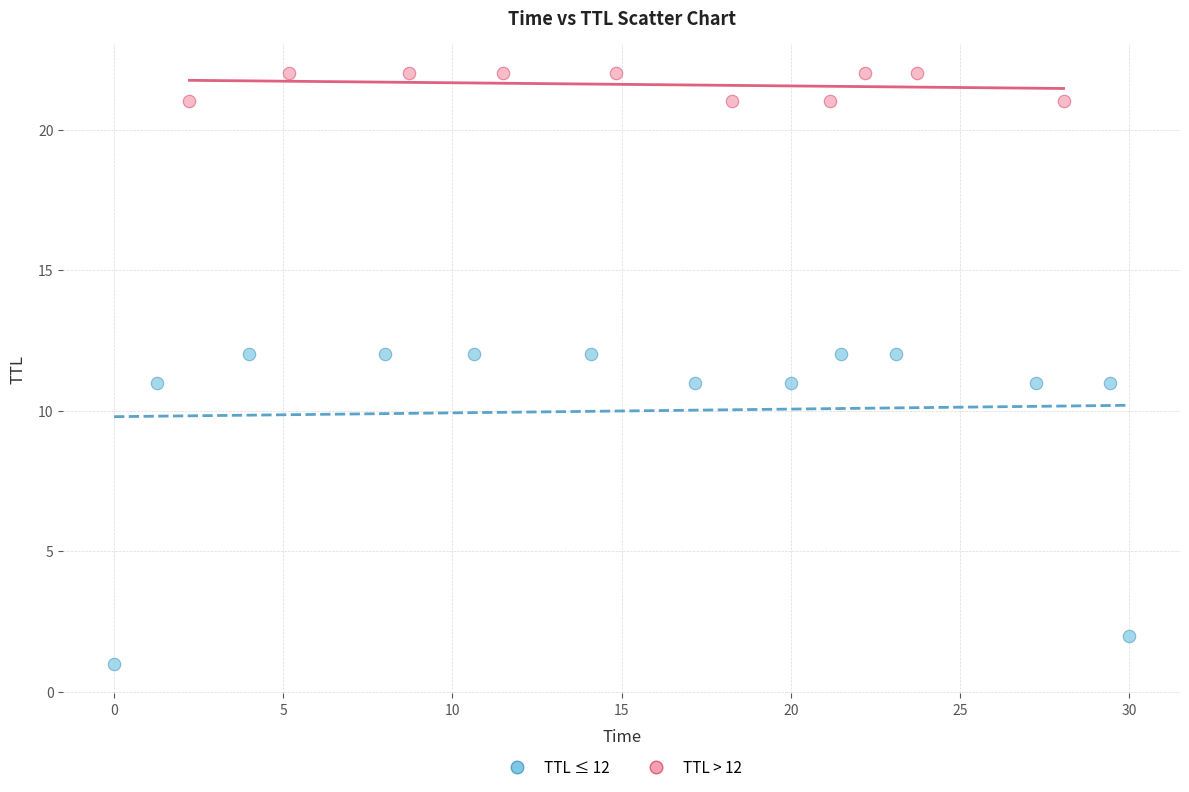

Which series reaches the maximum Y coordinate?

TTL > 12